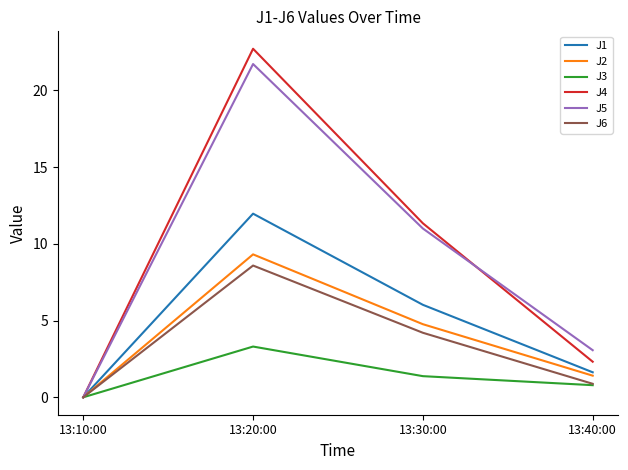

Rank the categories by J3 value from lowest to highest.

13:10:00, 13:40:00, 13:30:00, 13:20:00